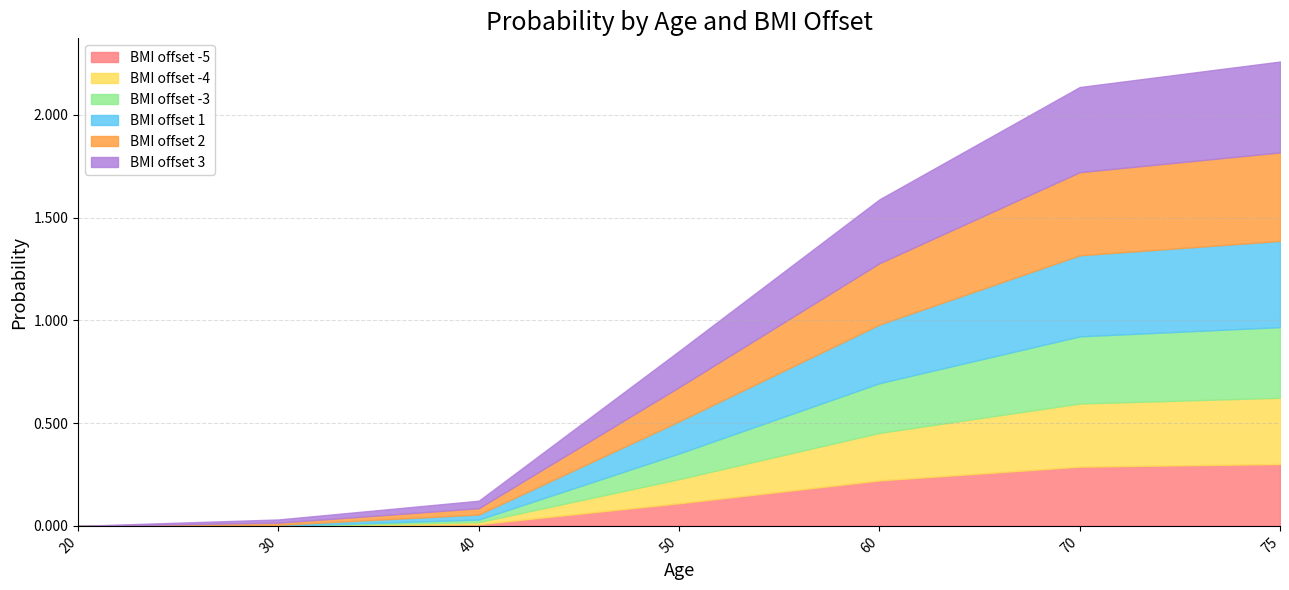

What is the highest value of the -5 series?

0.3